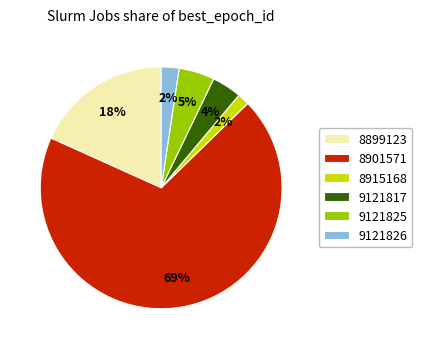

Do 9121817 and 8899123 together represent more than half of the pie?

No